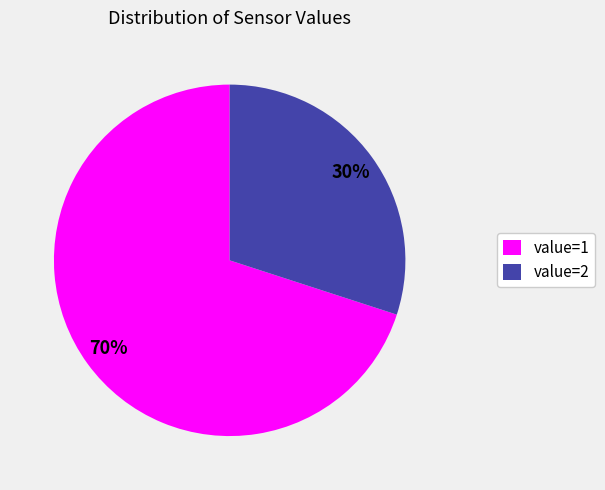

Rank the categories by value from highest to lowest.

value=1, value=2